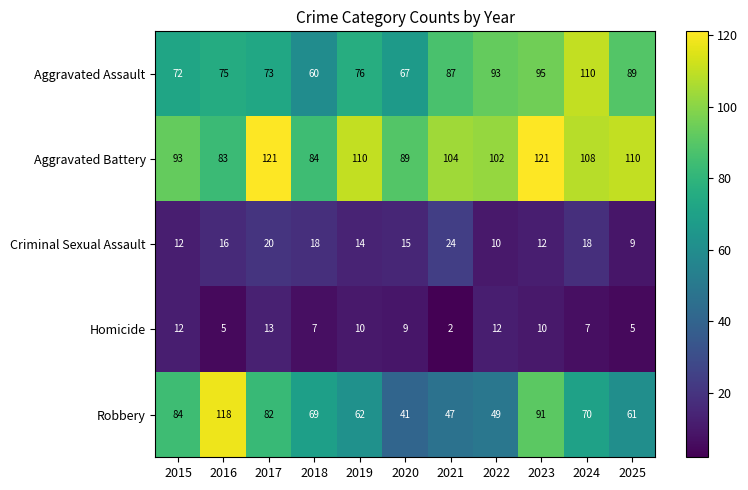

True or false: Criminal Sexual Assault has a value of 15 at 2020.

True